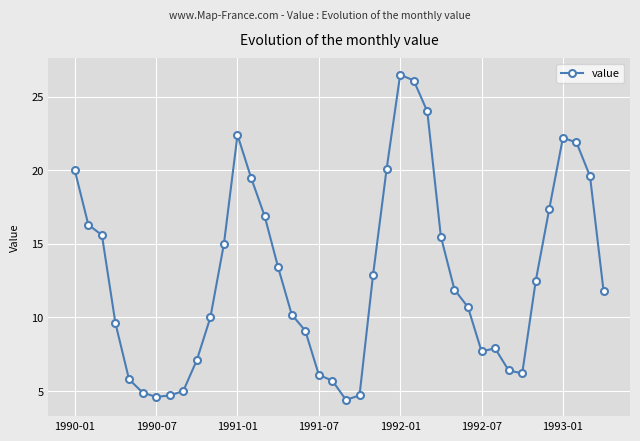

What is the difference between the second highest and minimum values?

21.7